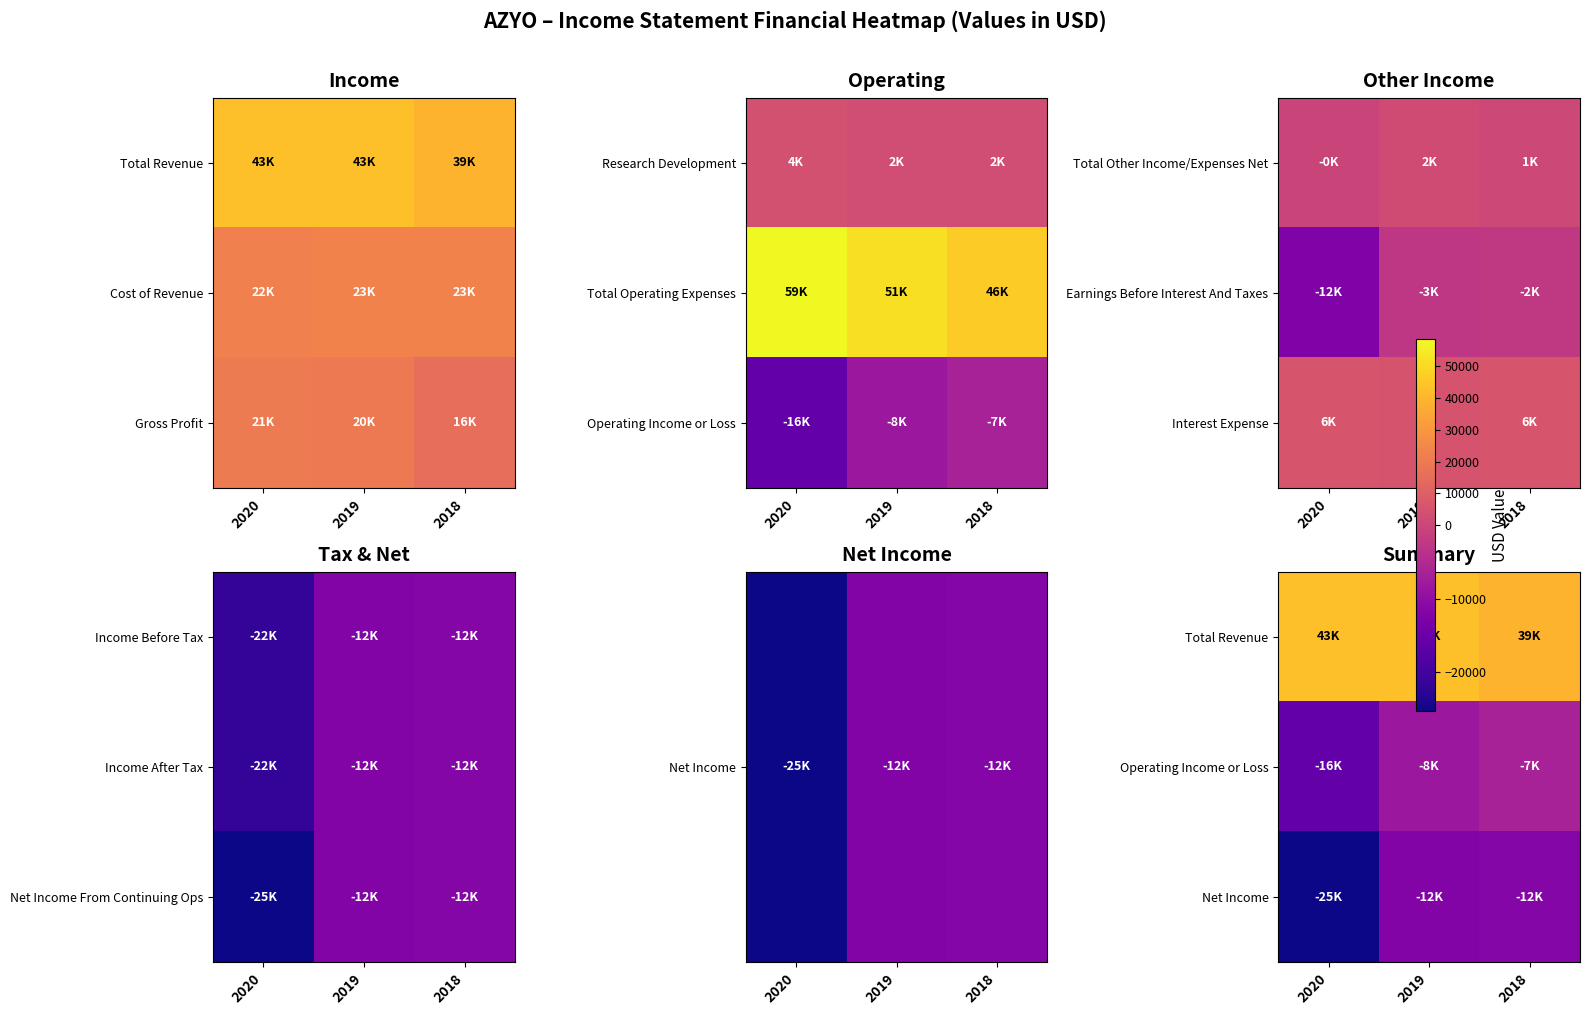

How many categories are shown in the chart?

3